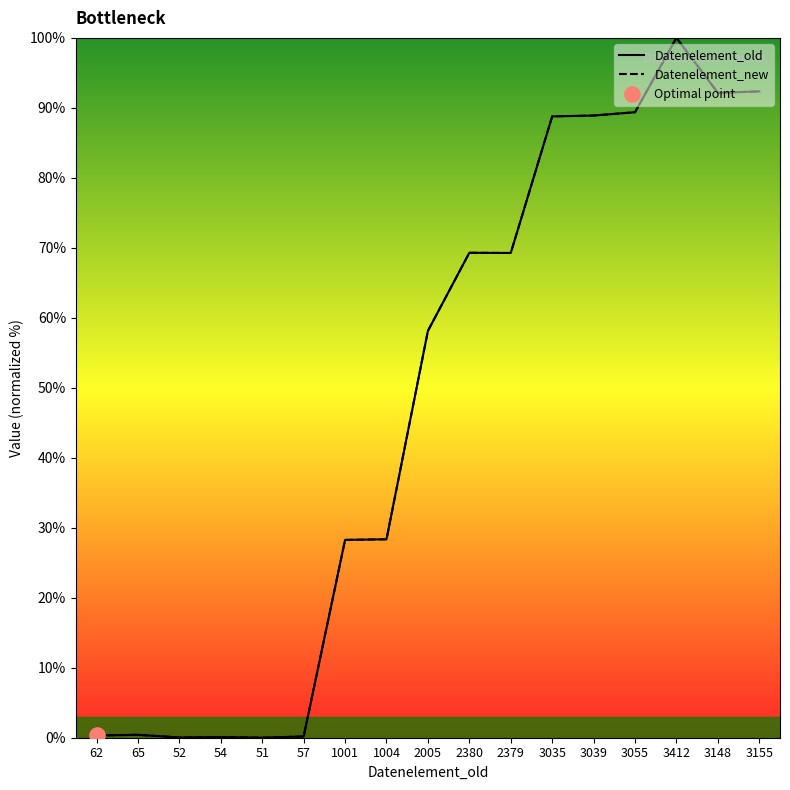

Is the value of Datenelement_old at 2005 greater than the value of Datenelement_new at 2379?

No